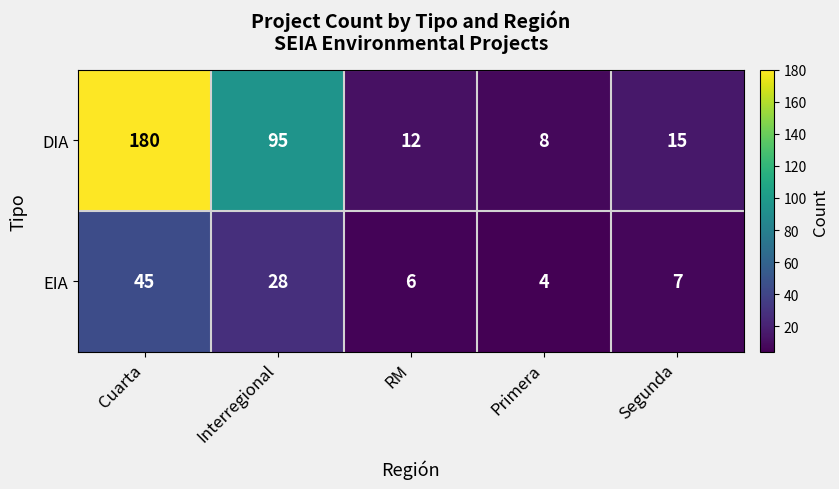

Which category has the lowest value in the DIA series?

Primera